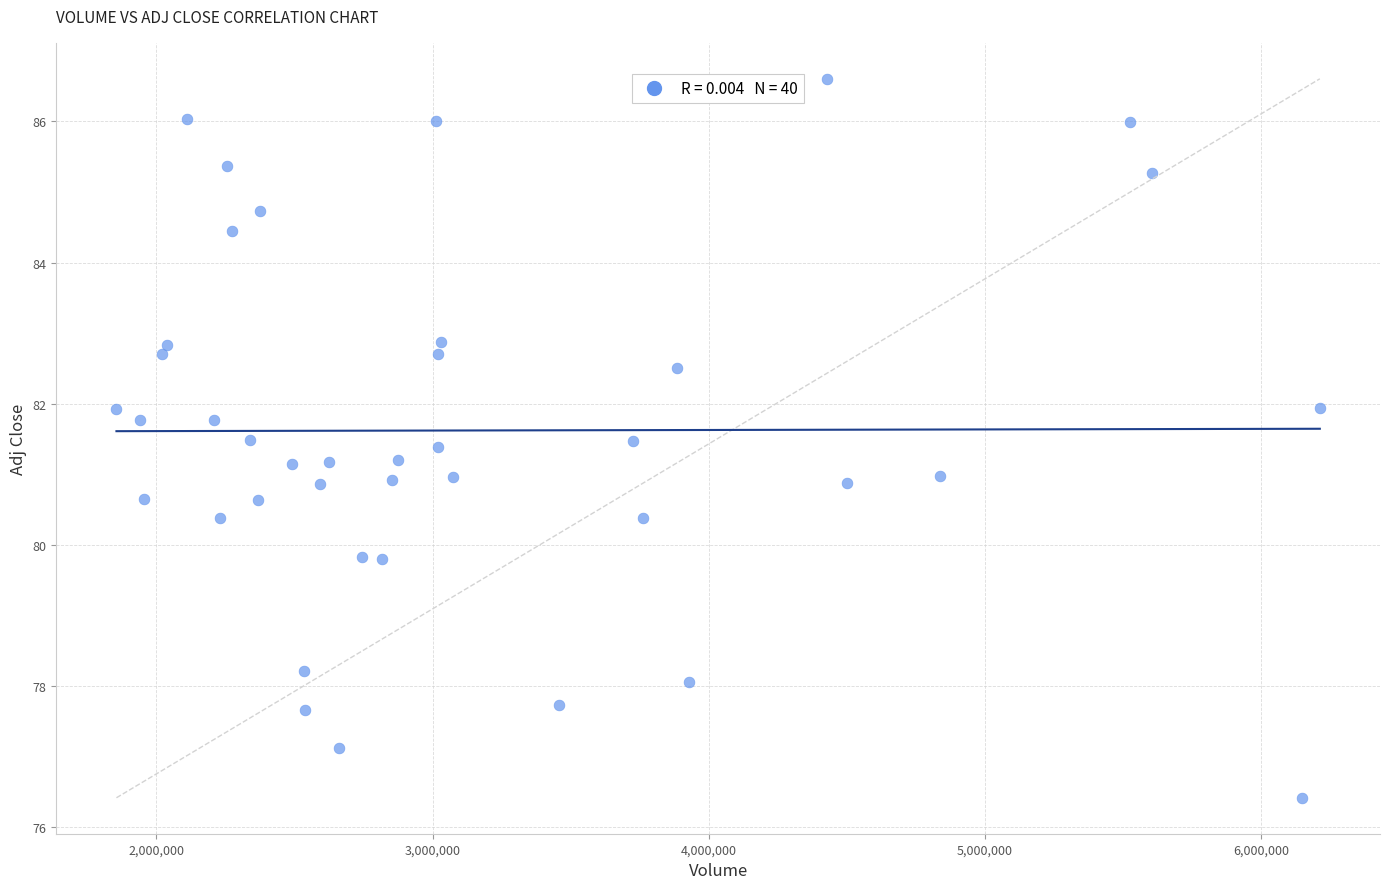

What is the range of Y values (max minus min)?

10.2